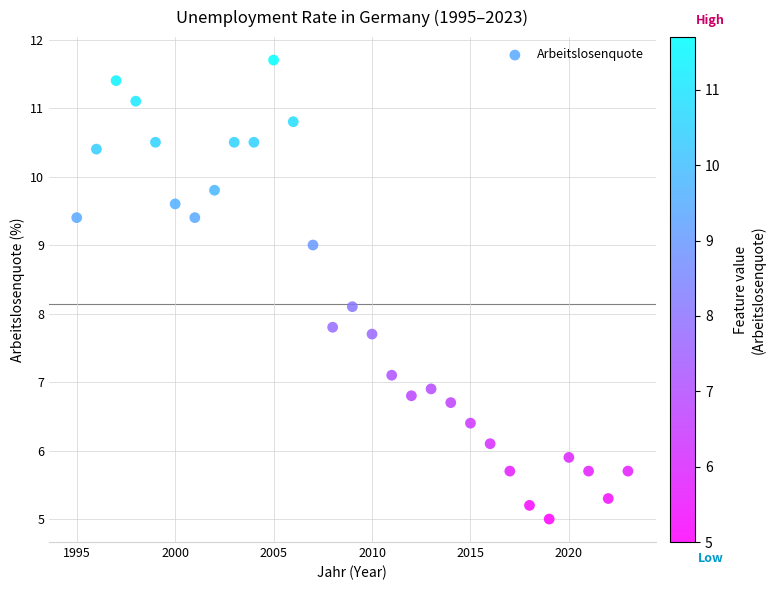

What is the range of X values (max minus min)?

28.0